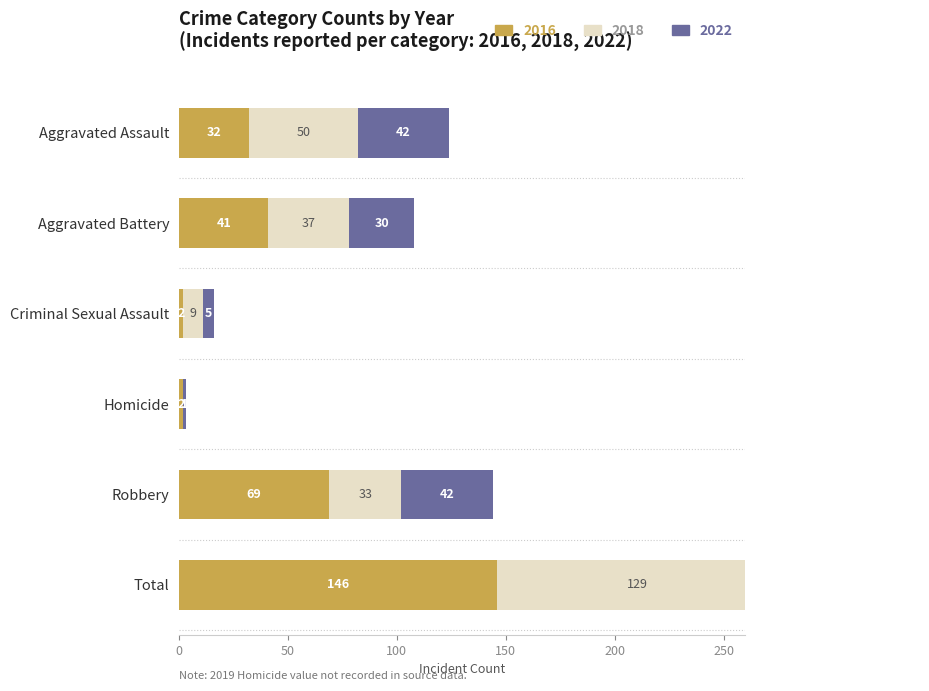

How many data points in 2015 are above 42?

1